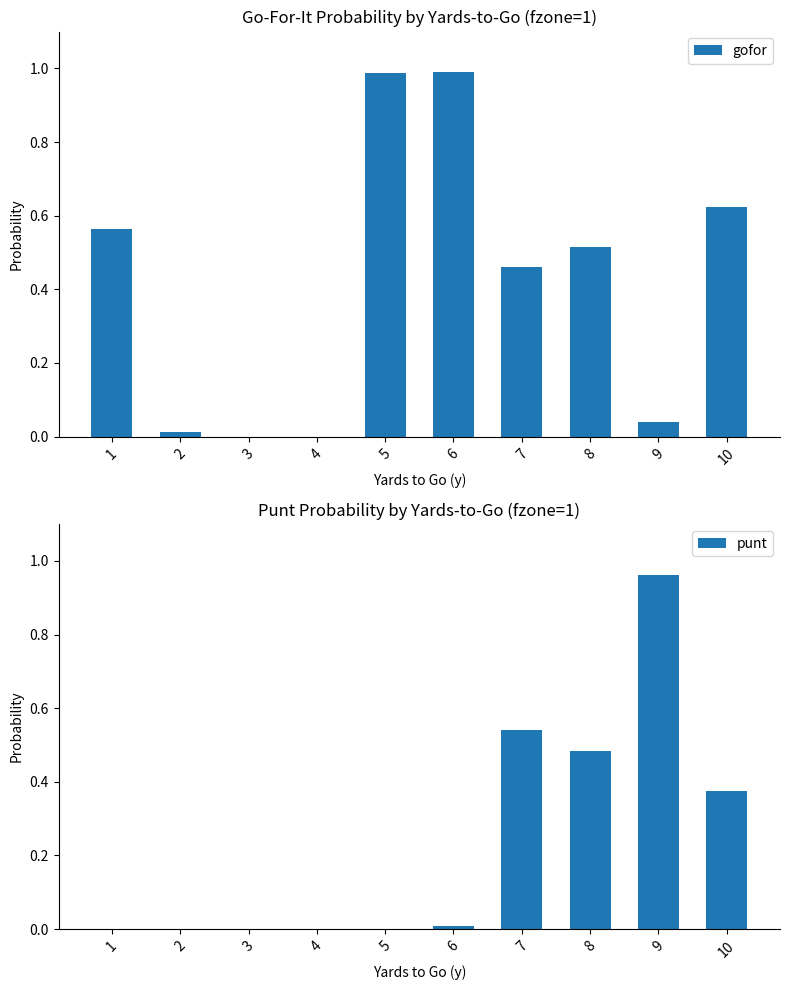

List the labels in order of punt value, smallest first.

1, 2, 3, 4, 5, 6, 10, 8, 7, 9